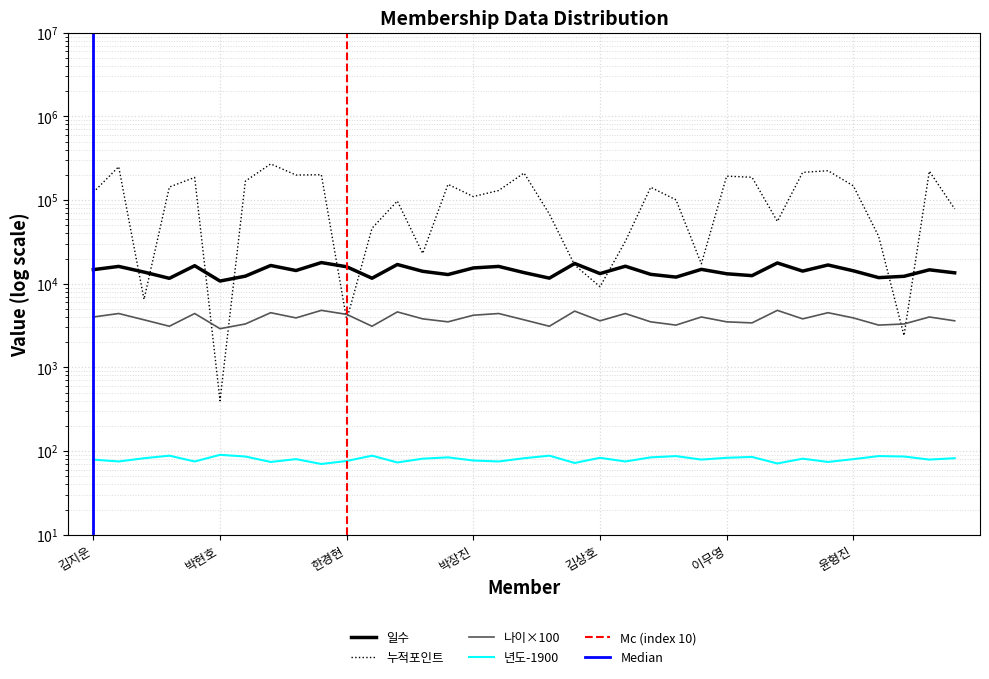

Reading left to right, transcribe all the data shown in this chart.

일수: 14721	16090	13760	11590	16401	10758	12307	16511	14366	17883	15935	11622	16954	14061	12861	15426	16088	13570	11650	17441	13213	16176	12936	11986	14836	13142	12480	17692	14144	16736	14260	11817	12252	14650	13488
누적포인트: 123650	250060	6500	143000	186300	400	168000	270100	199000	200500	3700	46000	97300	23000	154000	110000	130000	210300	68100	16700	9200	32100	142000	100500	17300	193000	187000	55600	214000	224100	147600	36800	2400	221000	78300
나이: 4000	4400	3700	3100	4400	2900	3300	4500	3900	4800	4300	3100	4600	3800	3500	4200	4400	3700	3100	4700	3600	4400	3500	3200	4000	3500	3400	4800	3800	4500	3900	3200	3300	4000	3600
년도: 79	75	82	88	75	90	86	74	80	70	76	88	73	81	84	77	75	82	88	72	83	75	84	87	79	83	85	71	81	74	80	87	86	79	82